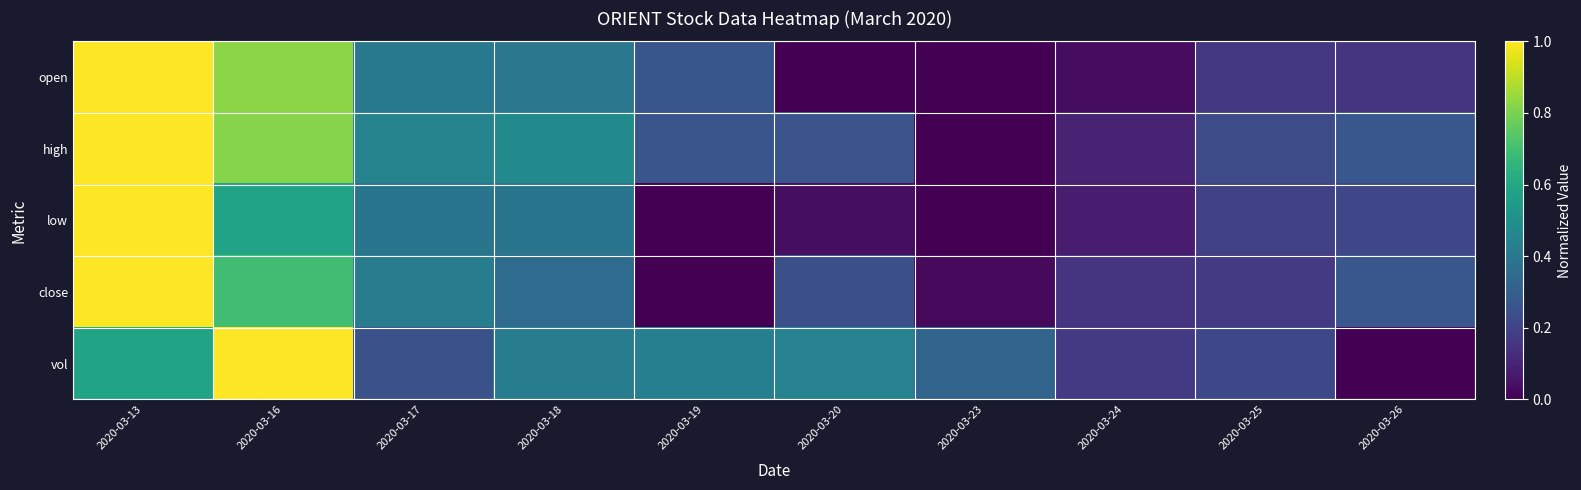

Between 2020-03-17 and 2020-03-25, which series saw the biggest shift?

close